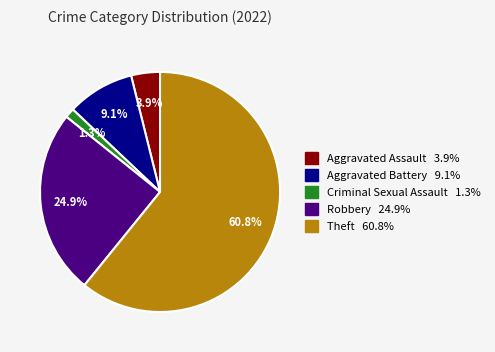

How many segments does this pie chart have?

5